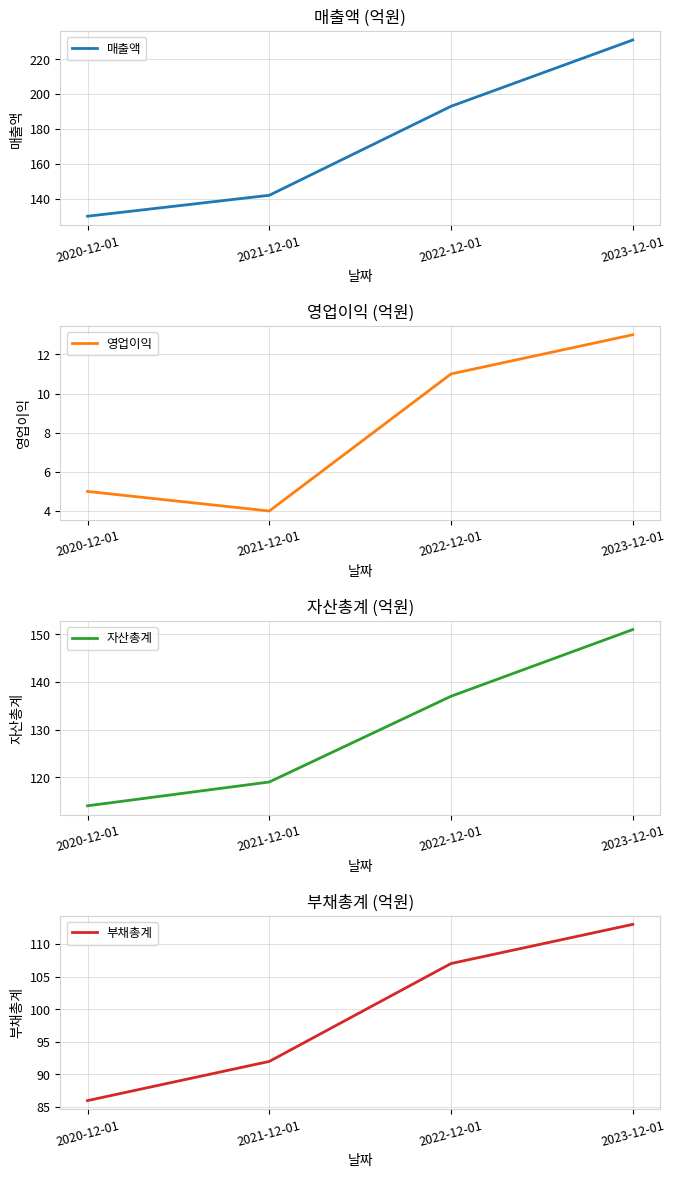

List the series in order of their overall mean, highest first.

매출액, 자산총계, 부채총계, 영업이익